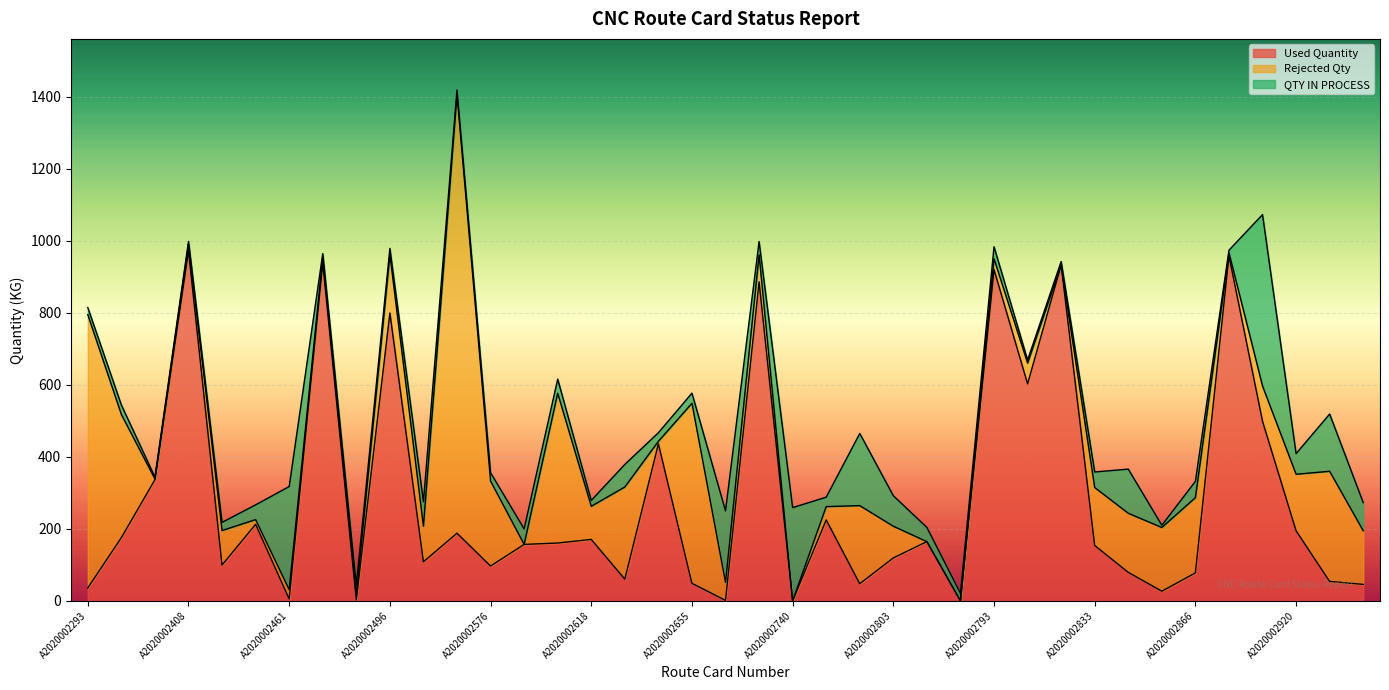

How many lines are shown in the chart?

3